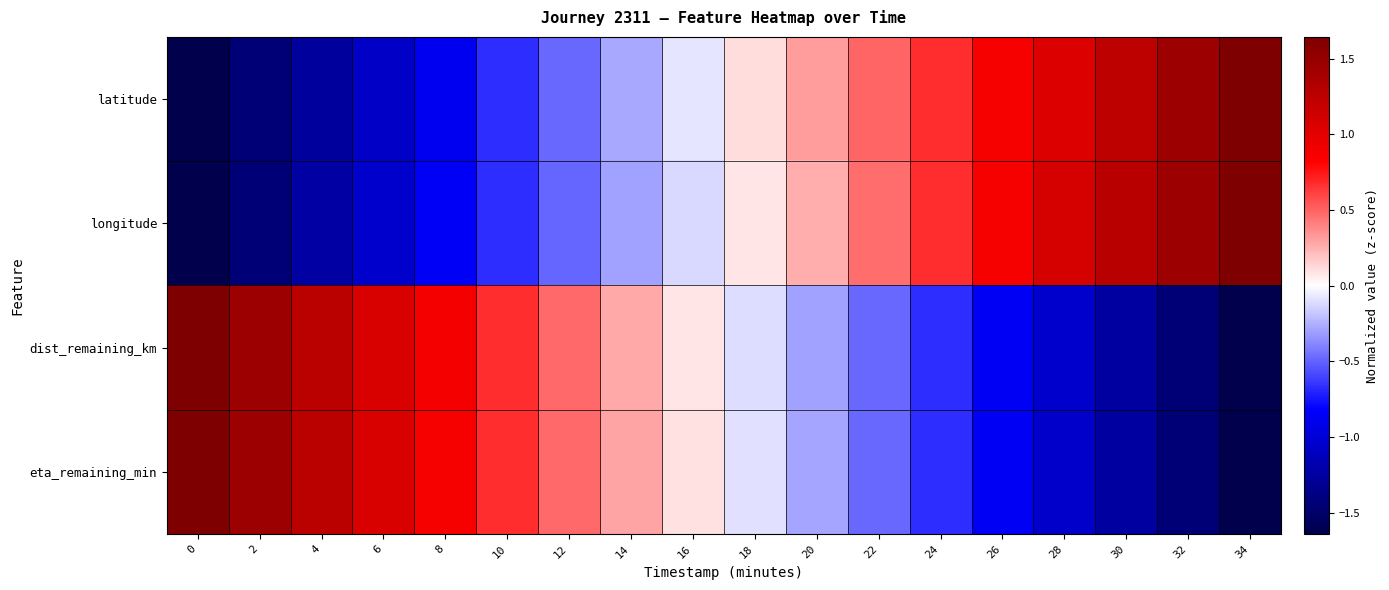

Which category has the highest value across all series?

34